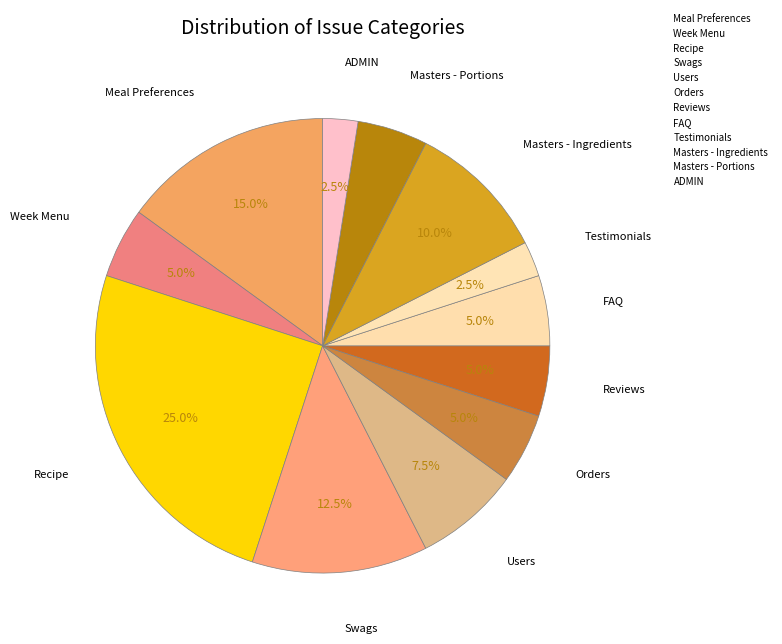

How many slices are in this pie chart?

12